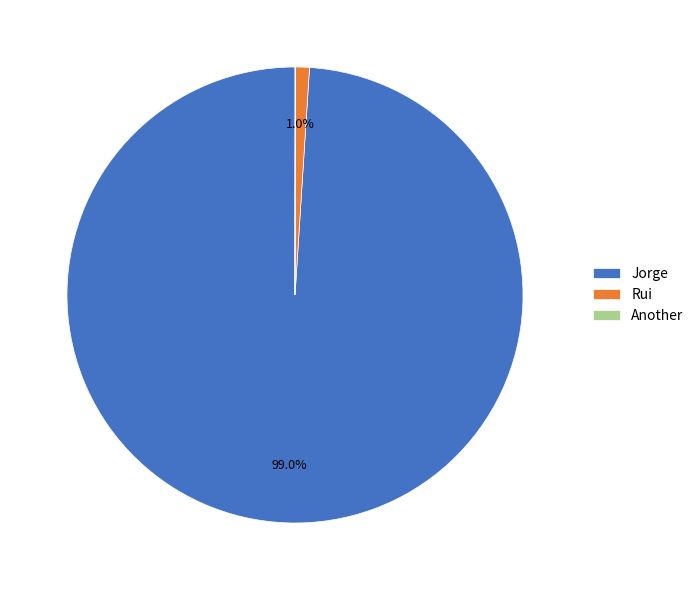

Is it true that Rui is 9% of the pie?

False